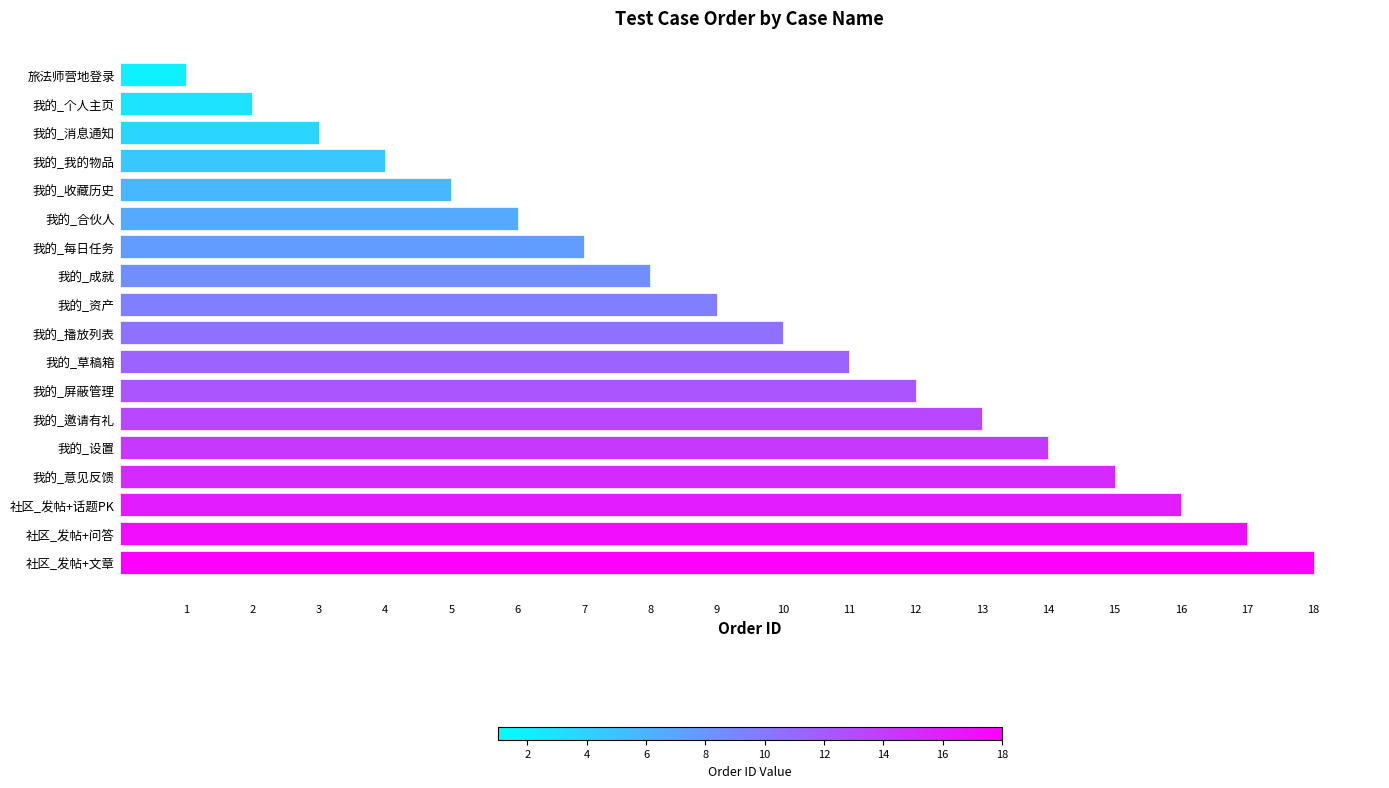

What is the difference between the maximum and second lowest values?

16